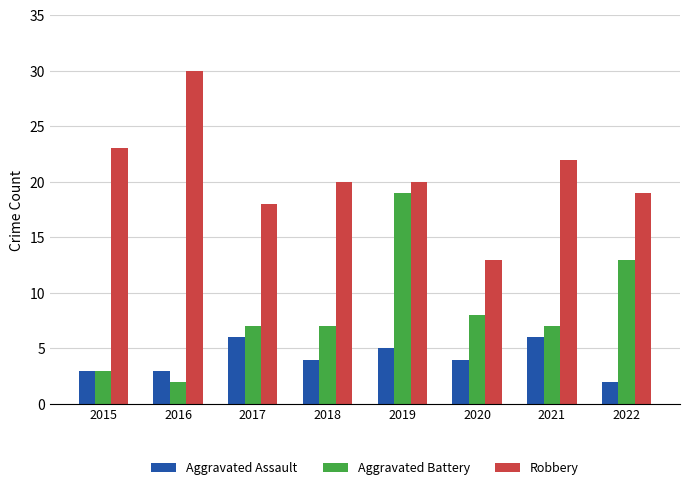

What is the average value of the Aggravated Battery series?

8